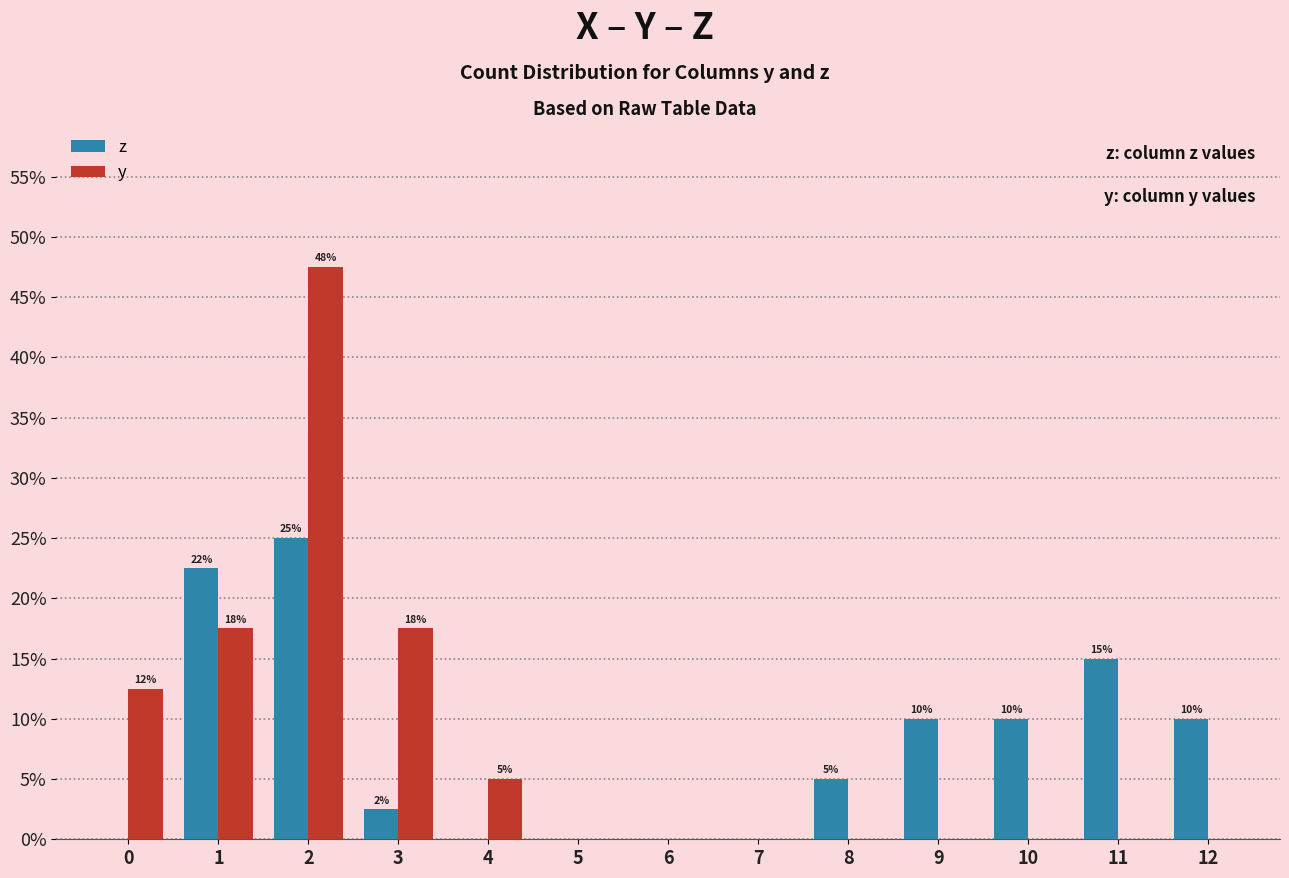

How many distinct data groups are displayed?

2